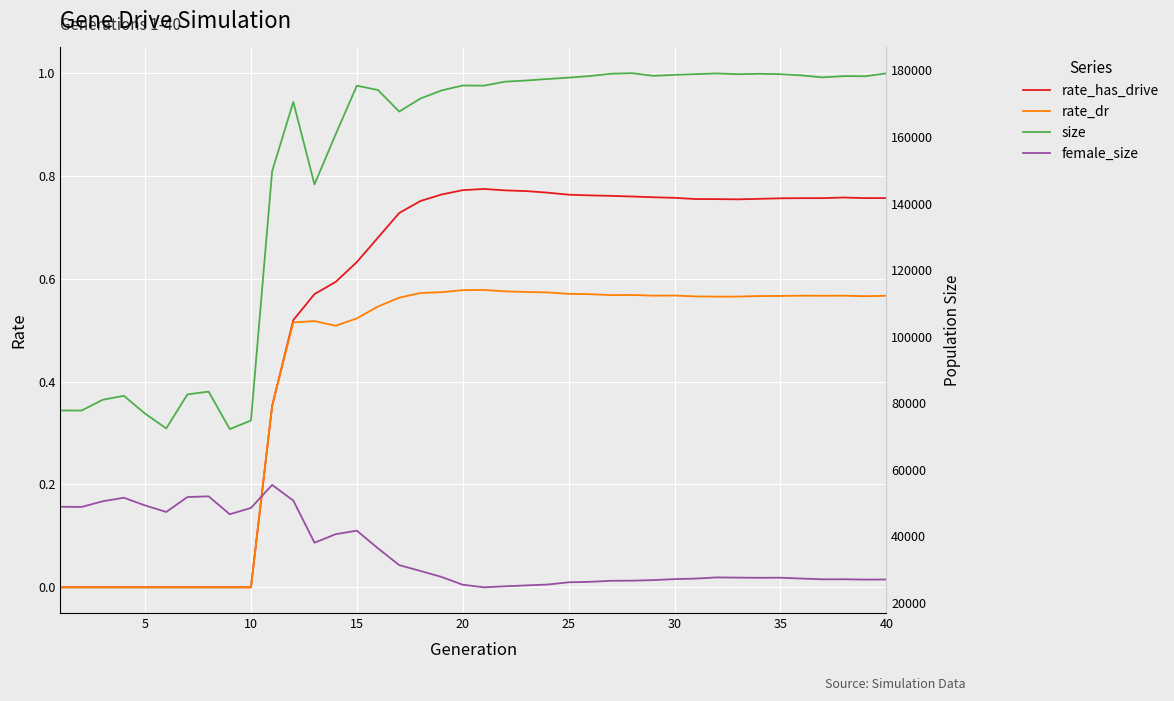

Is this an area chart (filled region under the line)?

No